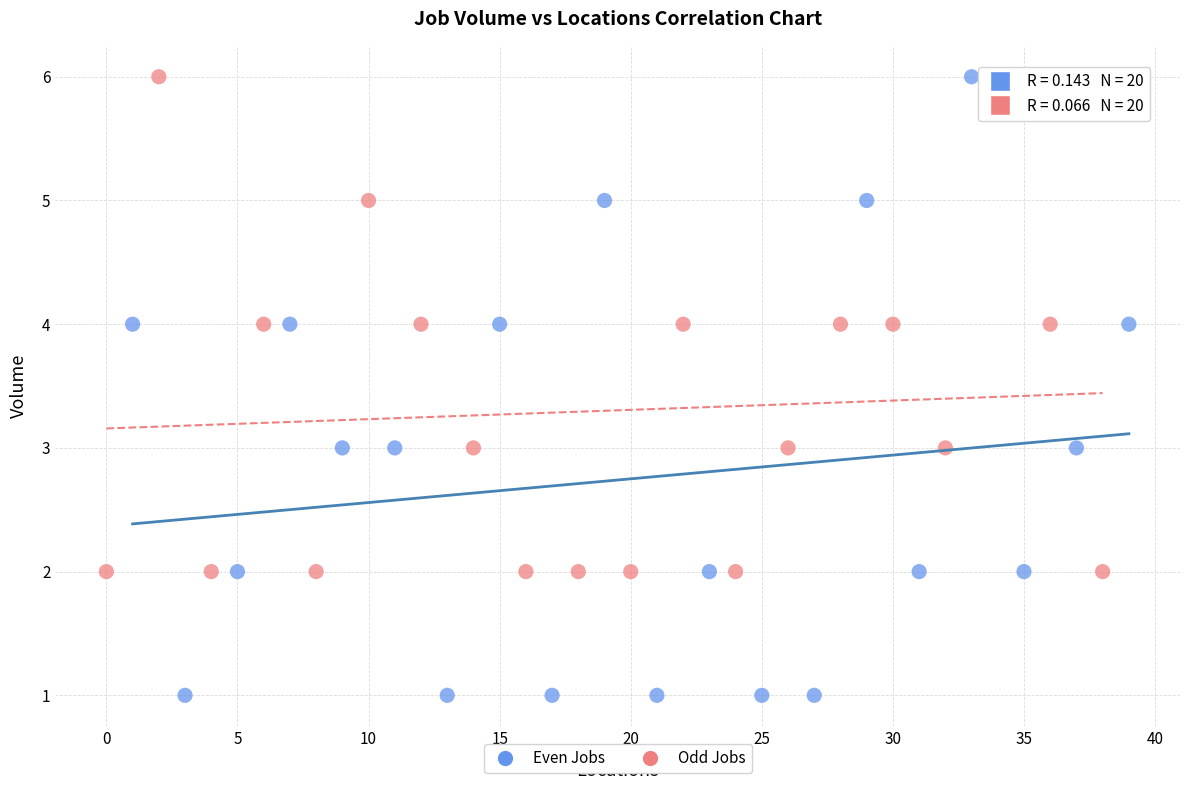

Which series reaches the minimum Y coordinate?

Even Jobs